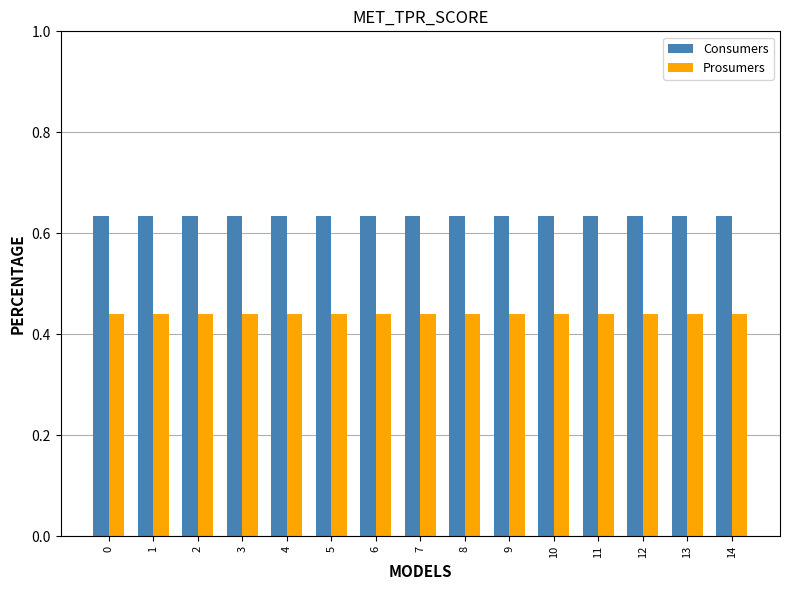

Count the number of data series in this chart.

2